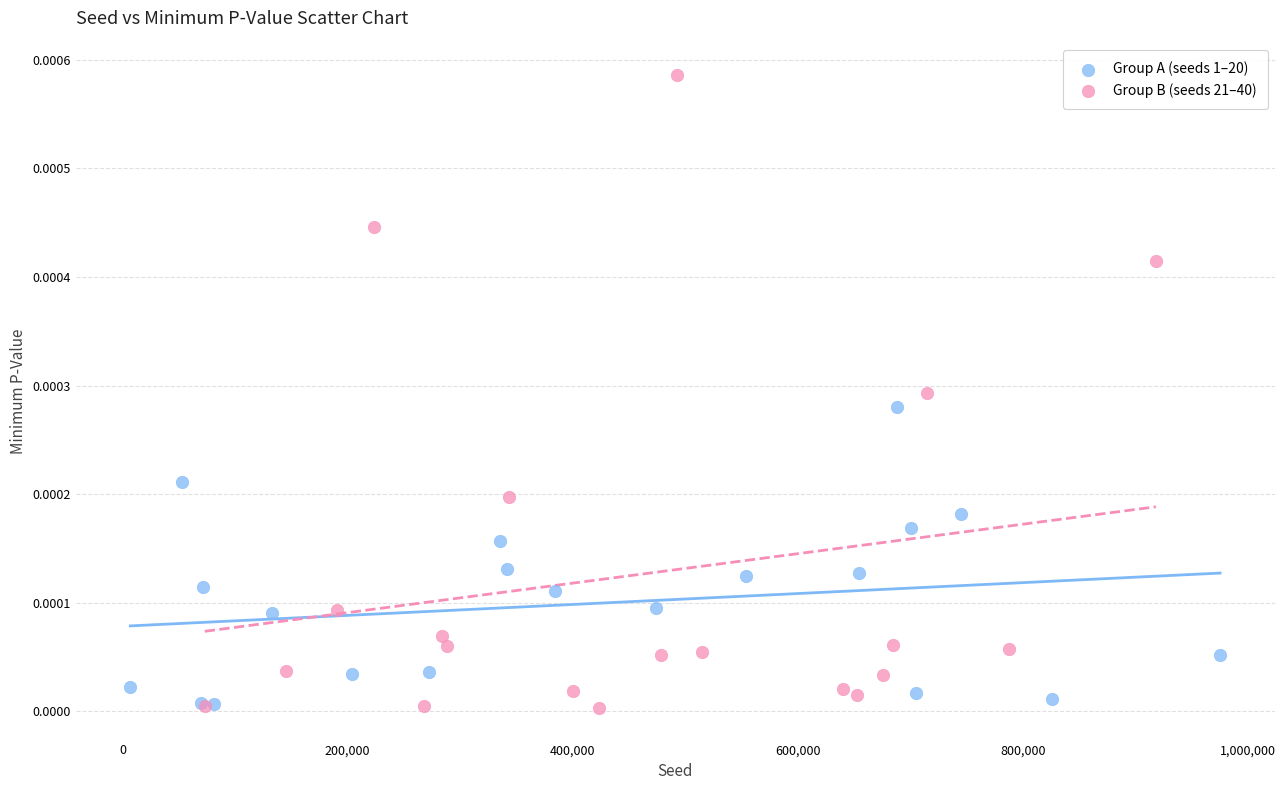

What are all the series names shown in the legend?

Group A (seeds 1–20), Group B (seeds 21–40)